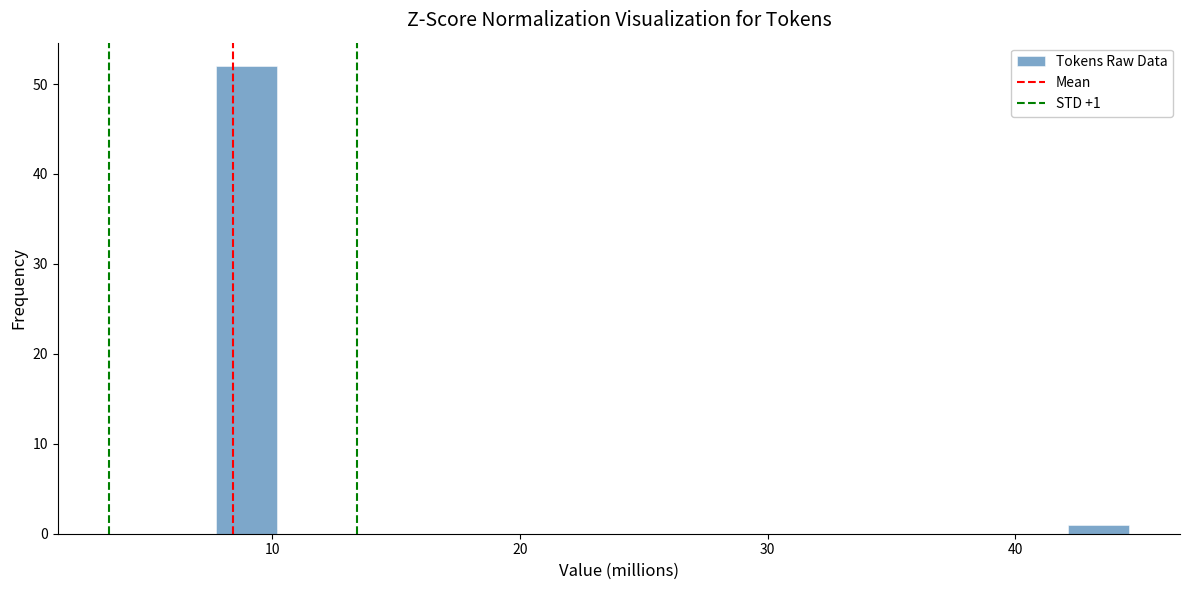

Read against the x-axis, roughly where is the centre of the tallest bar?

9